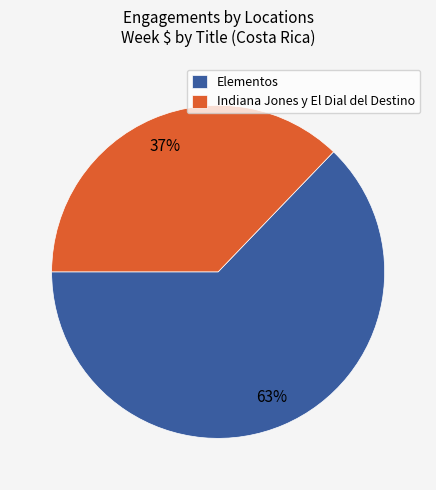

Which slice is the largest?

Elementos